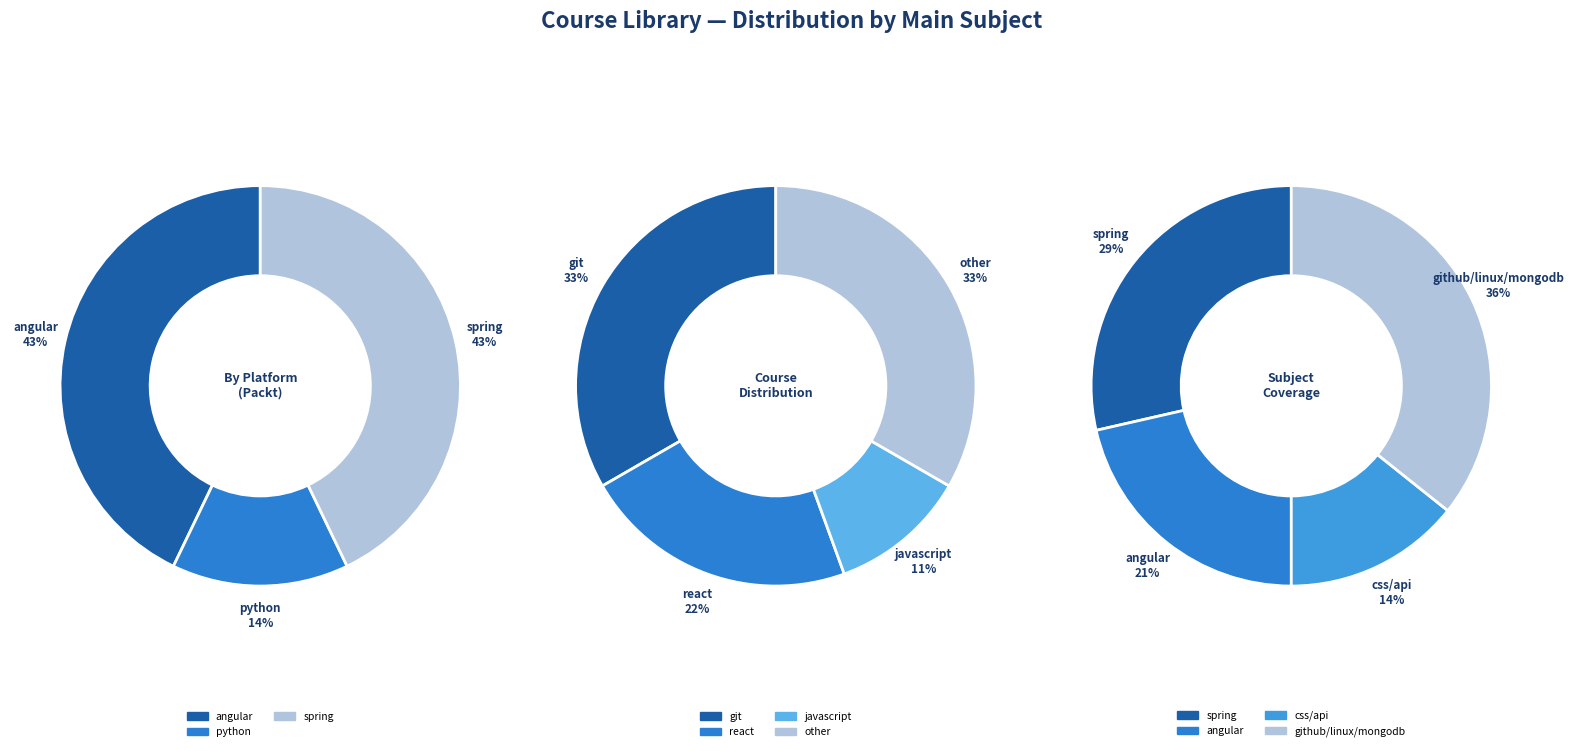

Is api the majority of the pie?

No